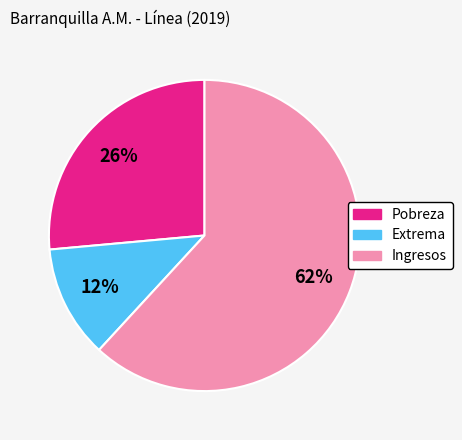

Is the sum of Extrema and Pobreza greater than half?

No